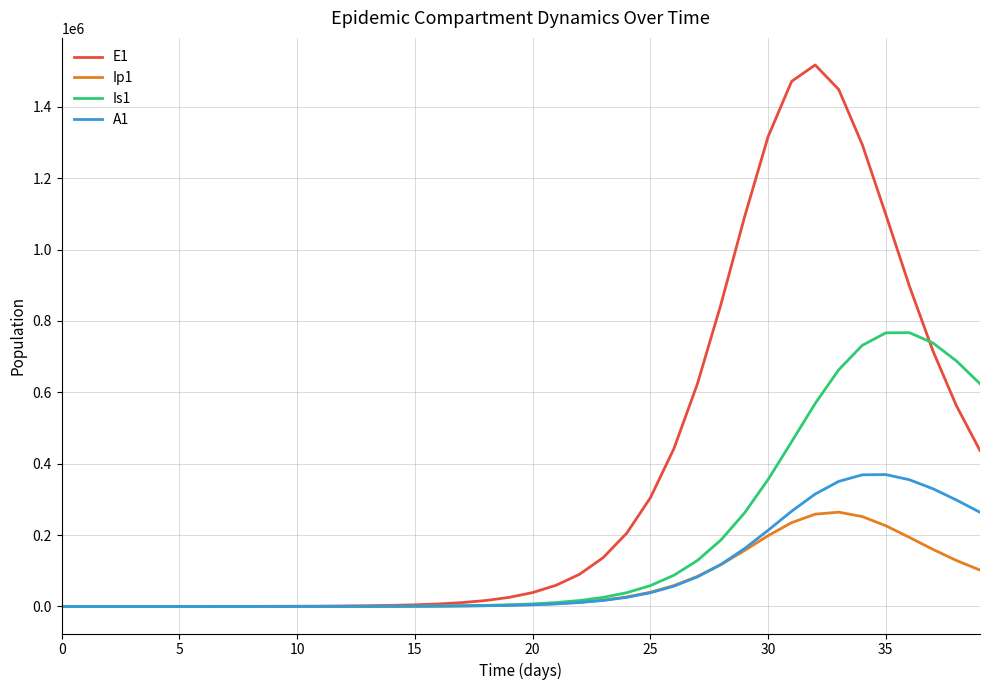

Rank the series by their maximum value, from highest to lowest.

E1, Is1, A1, Ip1